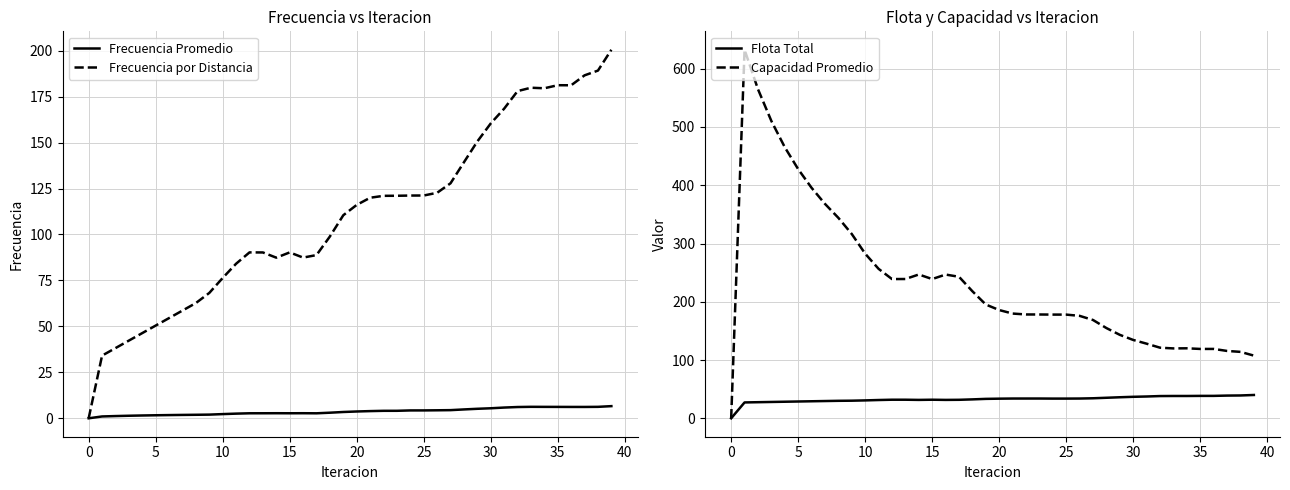

True or false: Frecuencia por Distancia has more than 1 points higher than both neighbors.

True